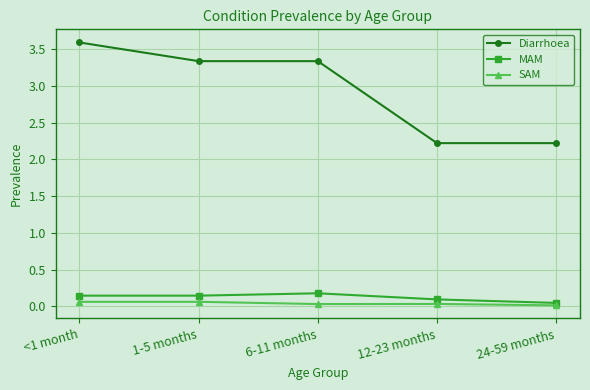

The Diarrhoea series shows 3.3 at 12-23 months. True or false?

False